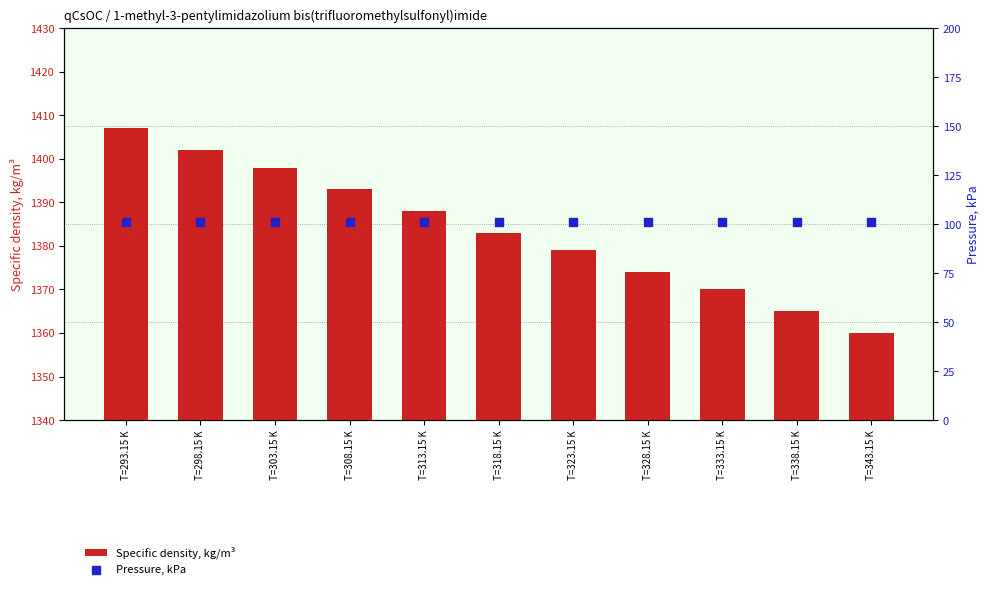

Which series has the widest spread of Y values?

Specific density, kg/m³